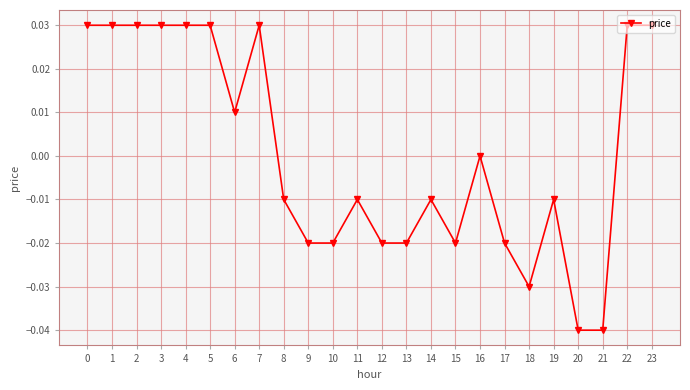

True or false: there are more than 0 points higher than both neighbors.

True